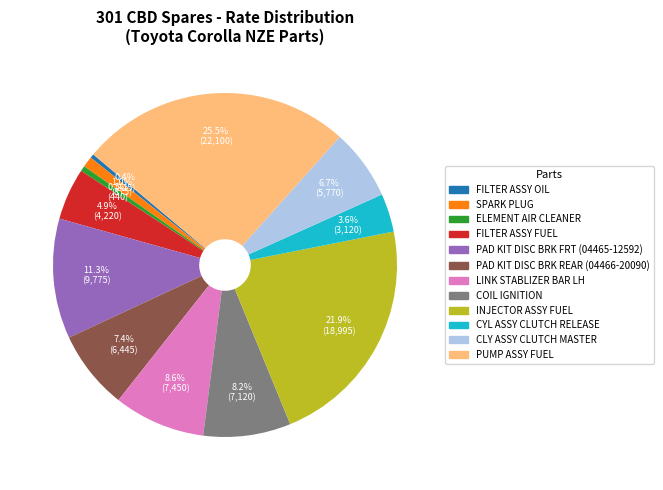

To the nearest percent, what is the average slice percentage?

8%